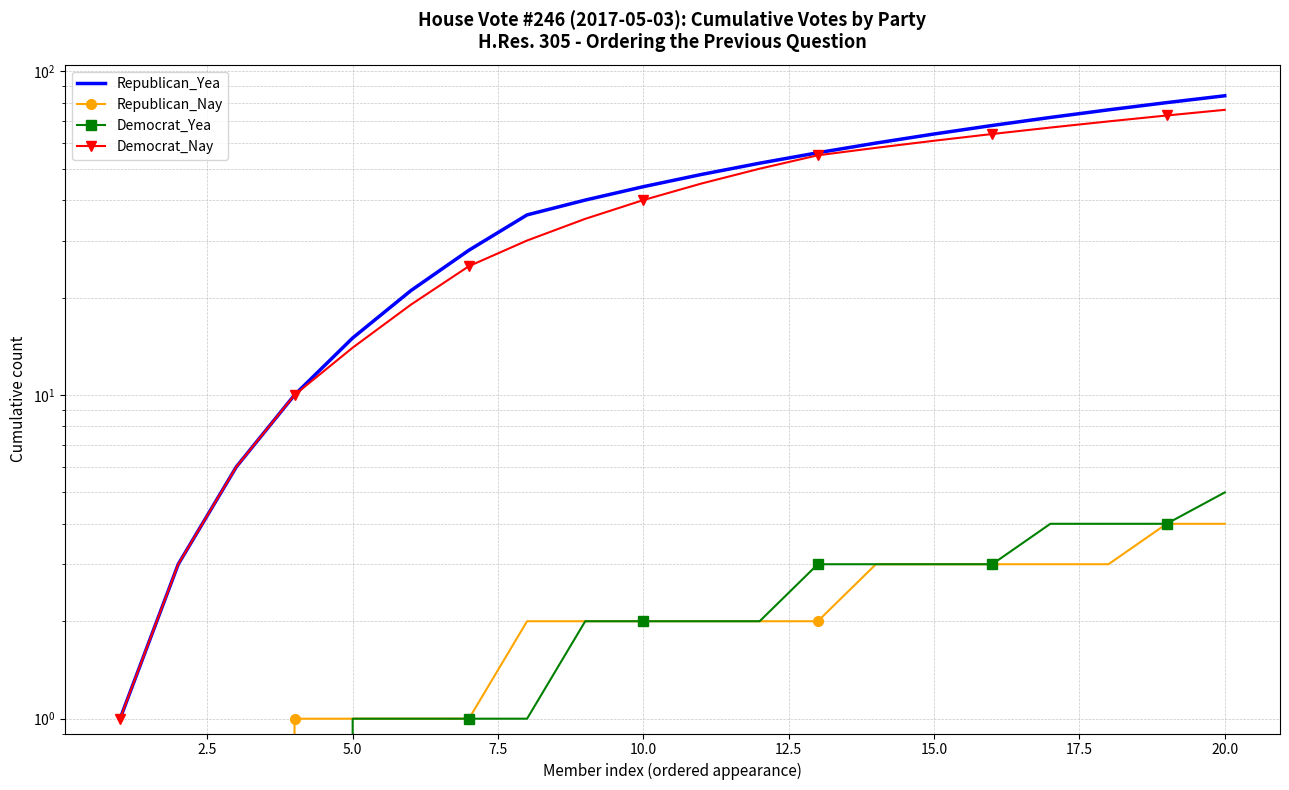

True or false: Republican_Nay and Democrat_Nay intersect in this chart.

False